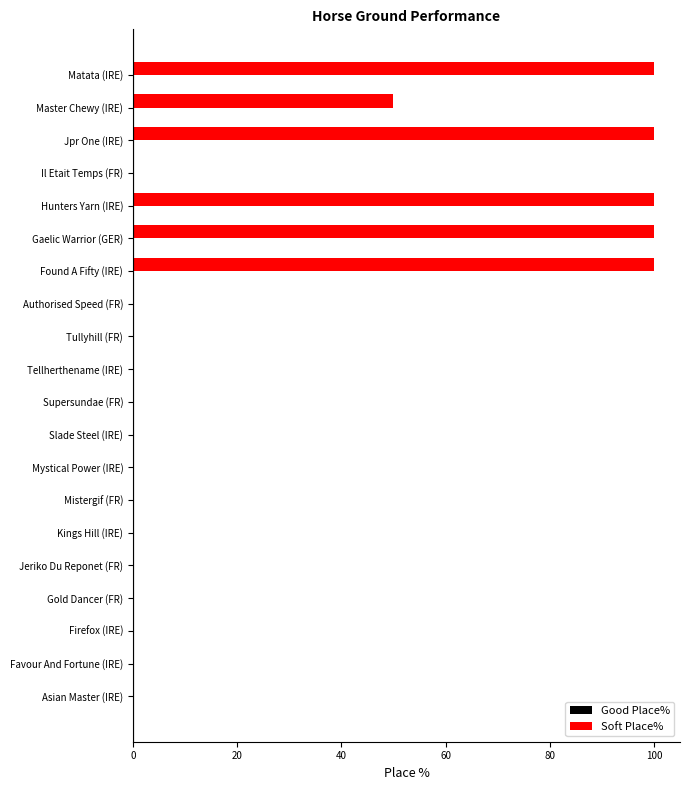

What is the change in value from Jeriko Du Reponet (FR) to Found A Fifty (IRE)?

+100